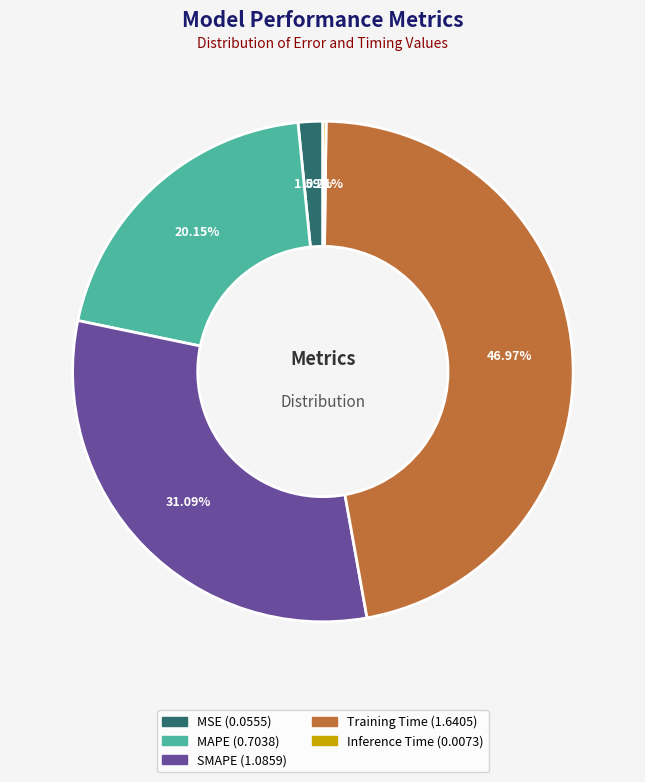

Between Training Time and SMAPE, which is larger?

Training Time